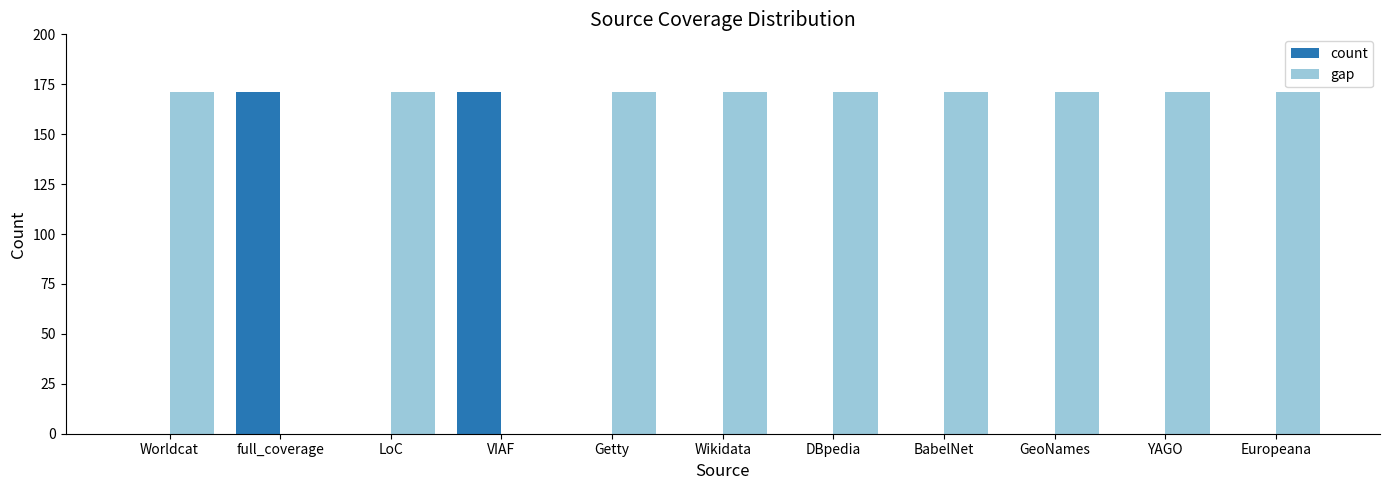

The gap series shows 171 at DBpedia. True or false?

True